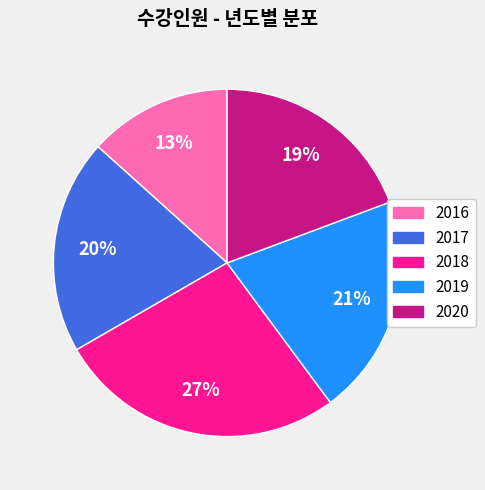

Does any single category account for the majority?

No